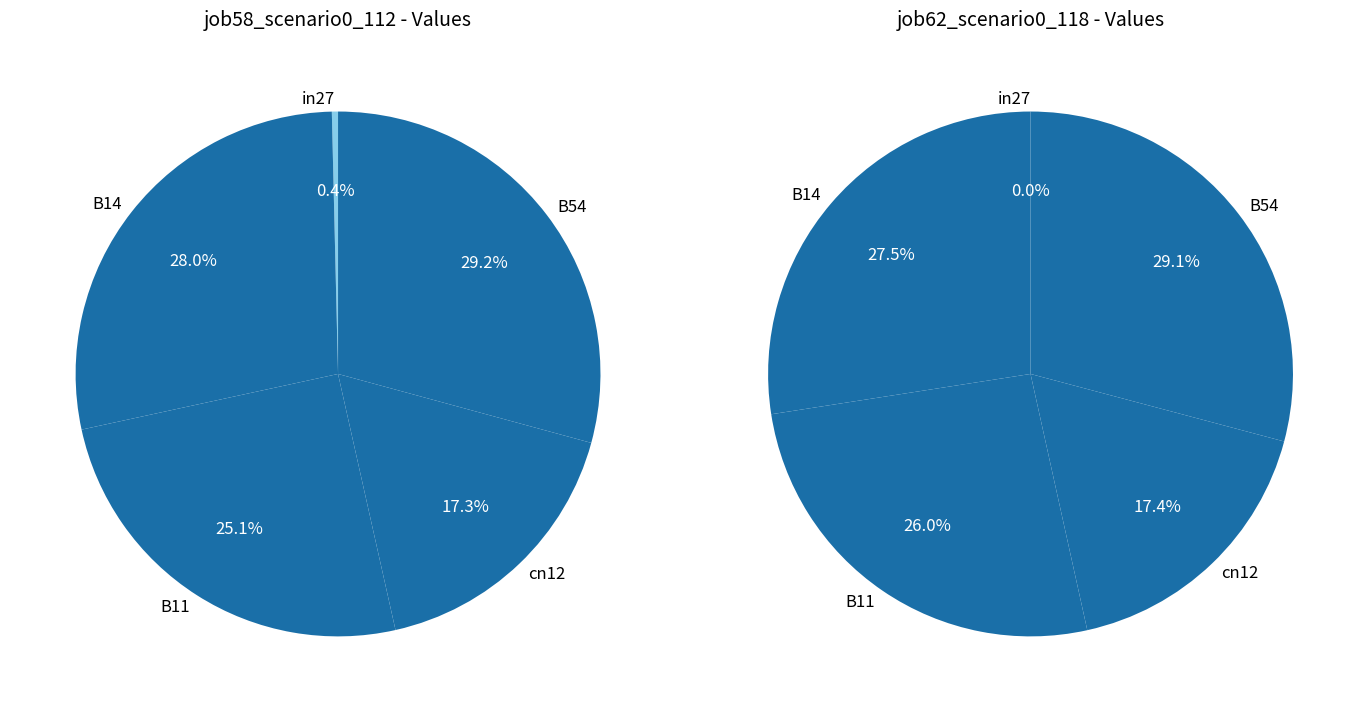

True or false: B14 accounts for 34% of the total.

False